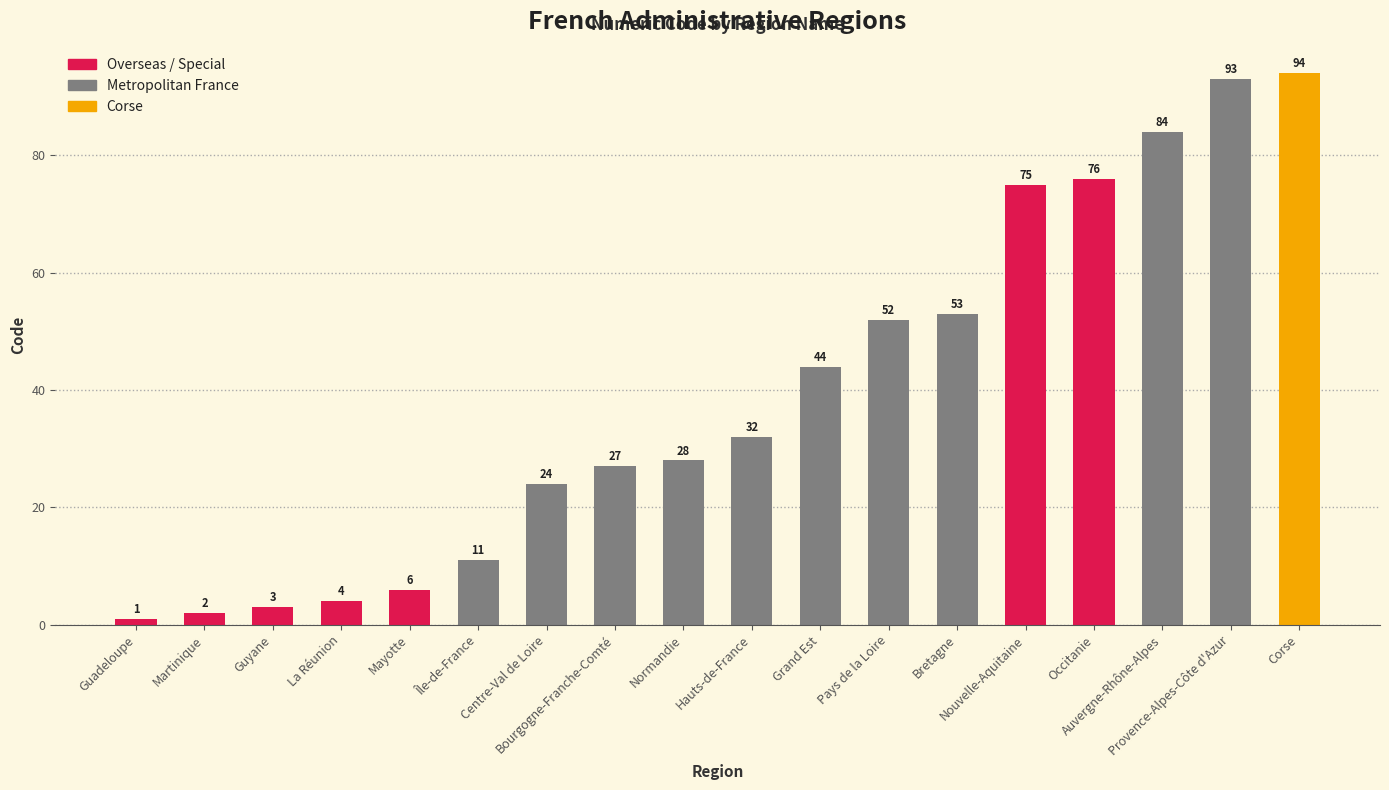

What is the difference between the maximum and minimum values?

93